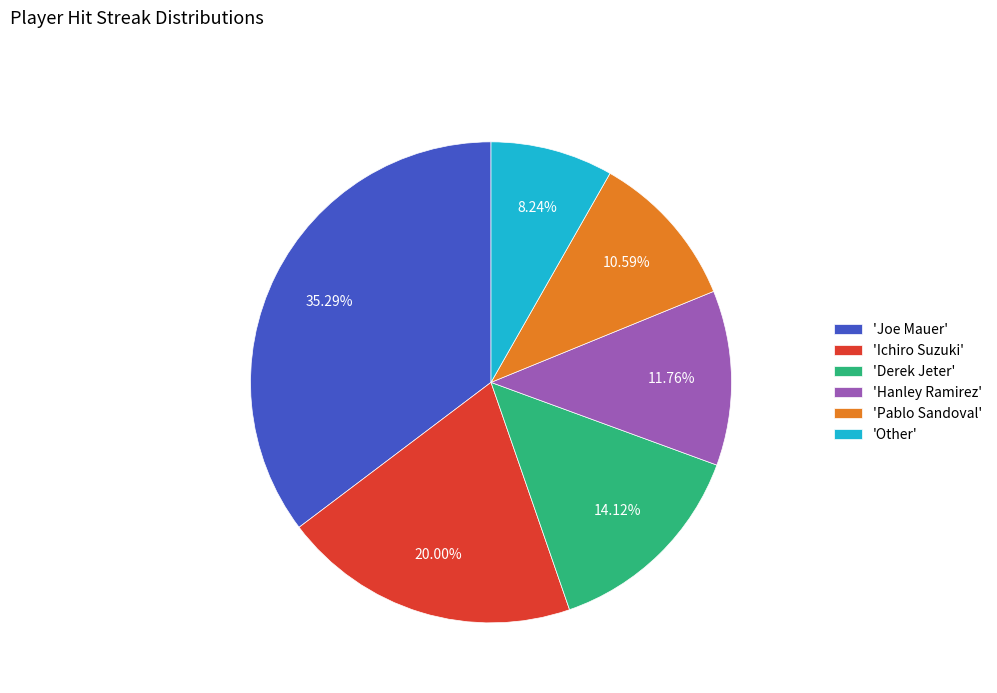

What is the smallest slice in the pie chart?

'Other'